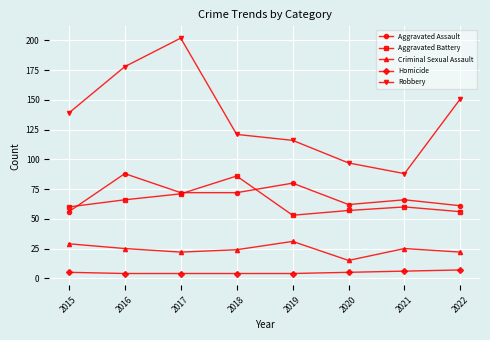

Reading left to right, extract all data points from this chart.

Aggravated Assault: 2015=56	2016=88	2017=72	2018=72	2019=80	2020=62	2021=66	2022=61
Aggravated Battery: 2015=60	2016=66	2017=71	2018=86	2019=53	2020=57	2021=60	2022=56
Criminal Sexual Assault: 2015=29	2016=25	2017=22	2018=24	2019=31	2020=15	2021=25	2022=22
Homicide: 2015=5	2016=4	2017=4	2018=4	2019=4	2020=5	2021=6	2022=7
Robbery: 2015=139	2016=178	2017=202	2018=121	2019=116	2020=97	2021=88	2022=151